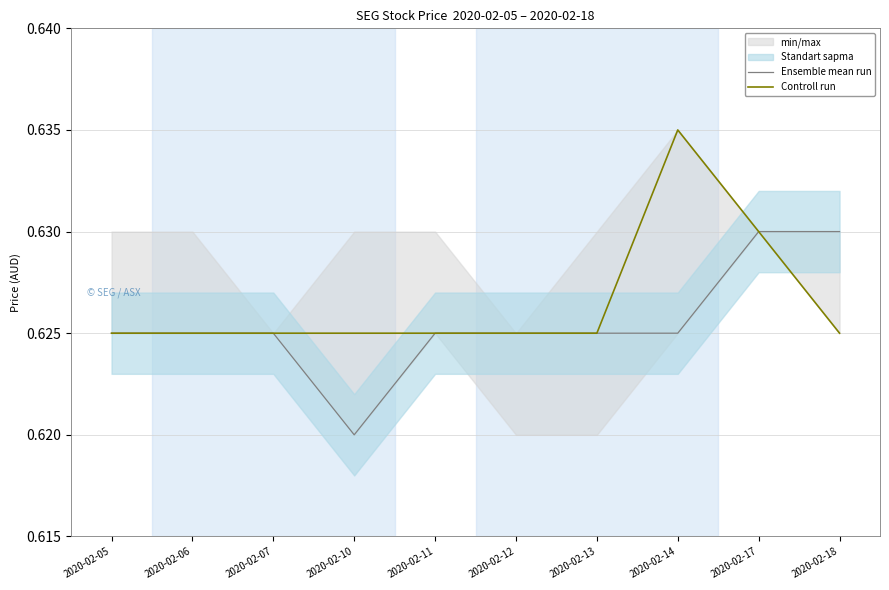

True or false: Controll run and Ensemble mean run intersect in this chart.

False